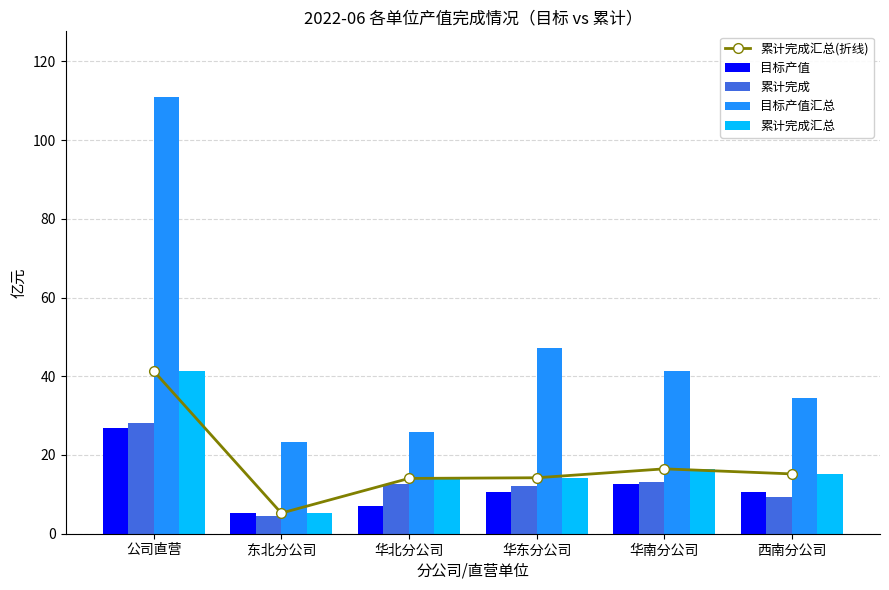

Reading right to left, extract all data points from this chart.

累计完成汇总(折线): 西南分公司=15.2	华南分公司=16.5	华东分公司=14.2	华北分公司=14.0	东北分公司=5.2	公司直营=41.4
目标产值: 西南分公司=10.7	华南分公司=12.7	华东分公司=10.7	华北分公司=7.1	东北分公司=5.4	公司直营=26.8
累计完成: 西南分公司=9.4	华南分公司=13.2	华东分公司=12.0	华北分公司=12.6	东北分公司=4.4	公司直营=28.2
目标产值汇总: 西南分公司=34.4	华南分公司=41.4	华东分公司=47.3	华北分公司=26.0	东北分公司=23.2	公司直营=111.0
累计完成汇总: 西南分公司=15.2	华南分公司=16.5	华东分公司=14.2	华北分公司=14.0	东北分公司=5.2	公司直营=41.4